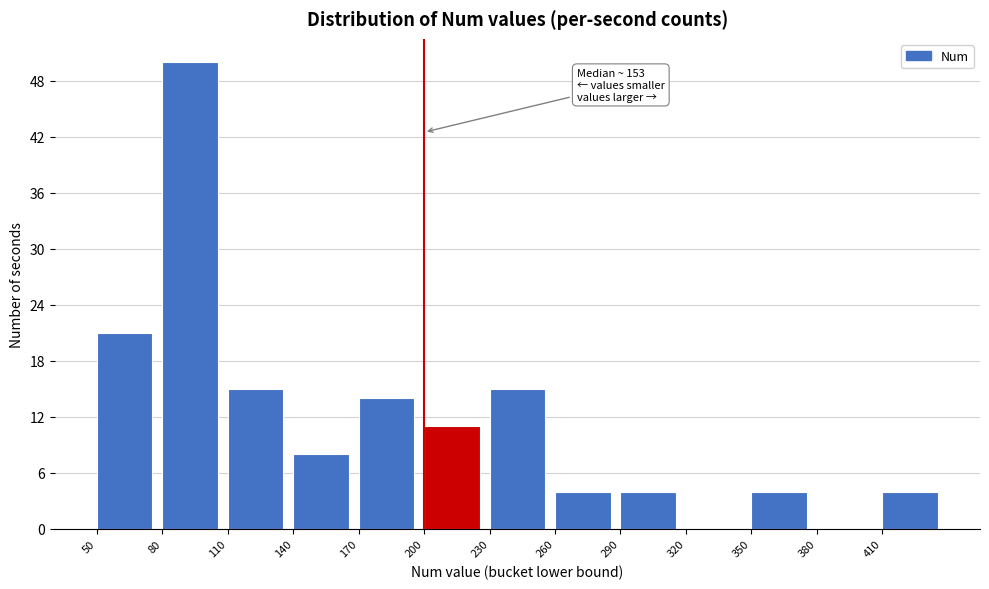

Over which range of the x-axis is the bar tallest?

80 to 110